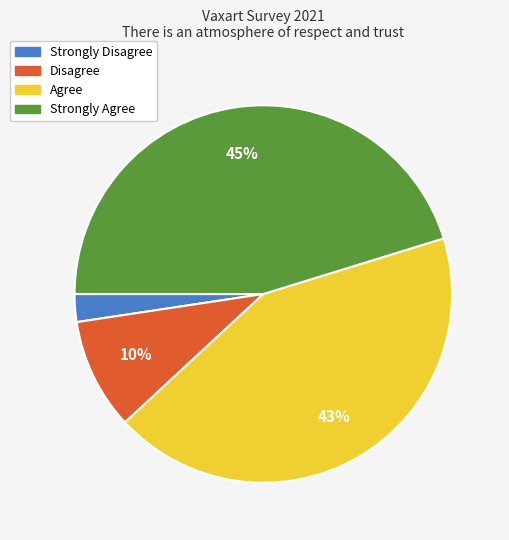

Combined, do Strongly Agree and Agree account for over 50%?

Yes